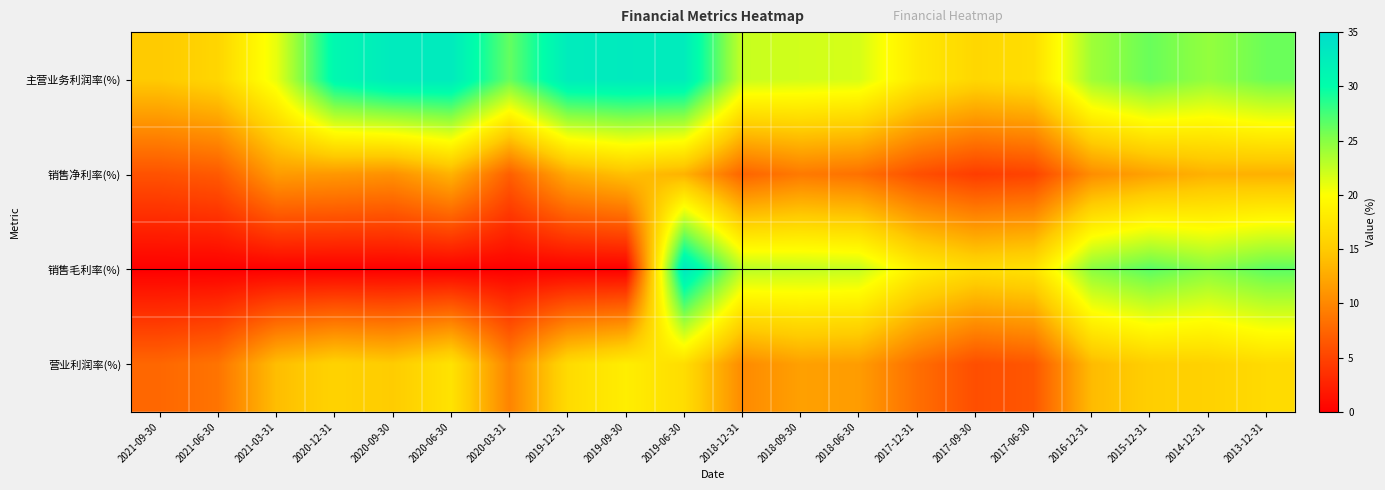

List the series in order of their peak value, lowest first.

销售净利率(%), 营业利润率(%), 主营业务利润率(%), 销售毛利率(%)